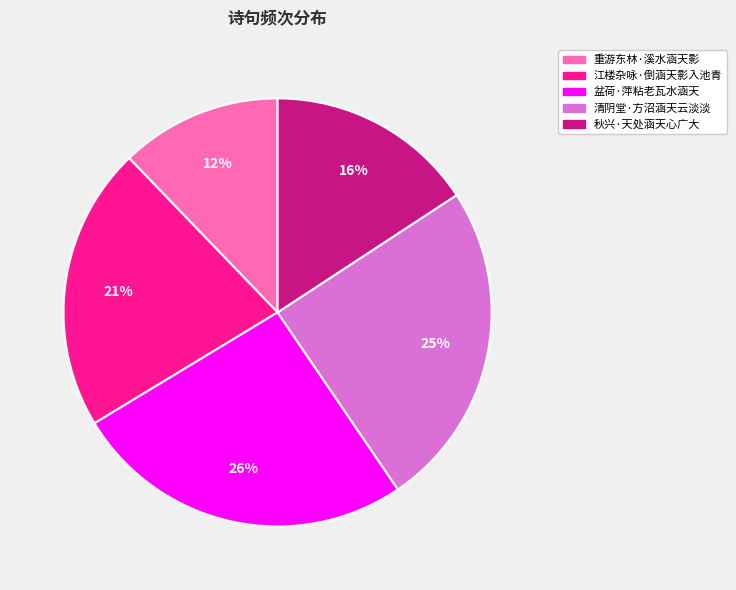

Rank the categories by value from lowest to highest.

重游东林·溪水涵天影, 秋兴·天处涵天心广大, 江楼杂咏·倒涵天影入池青, 清阴堂·方沼涵天云淡淡, 盆荷·萍粘老瓦水涵天